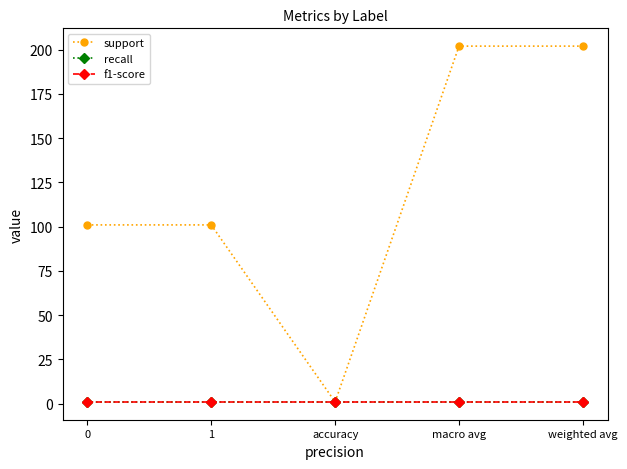

Is this an area chart (filled region under the line)?

No